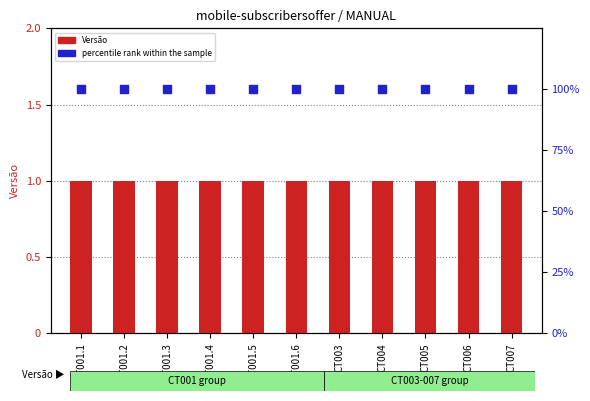

What is the total value across all series at CT006?

101